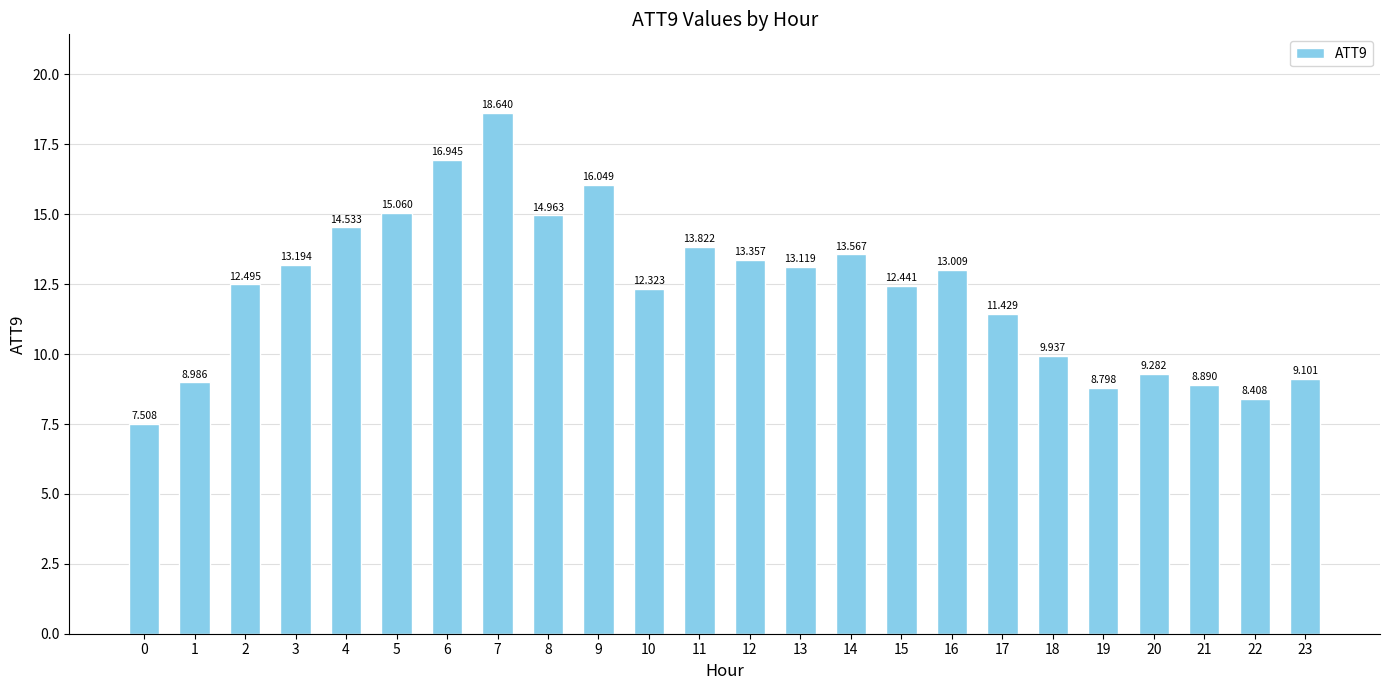

The value at 17 is 11.4. True or false?

True